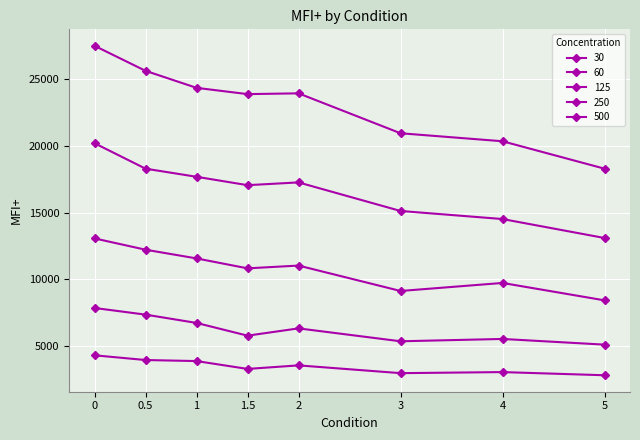

How many data points in 60 are less than 6346?

4